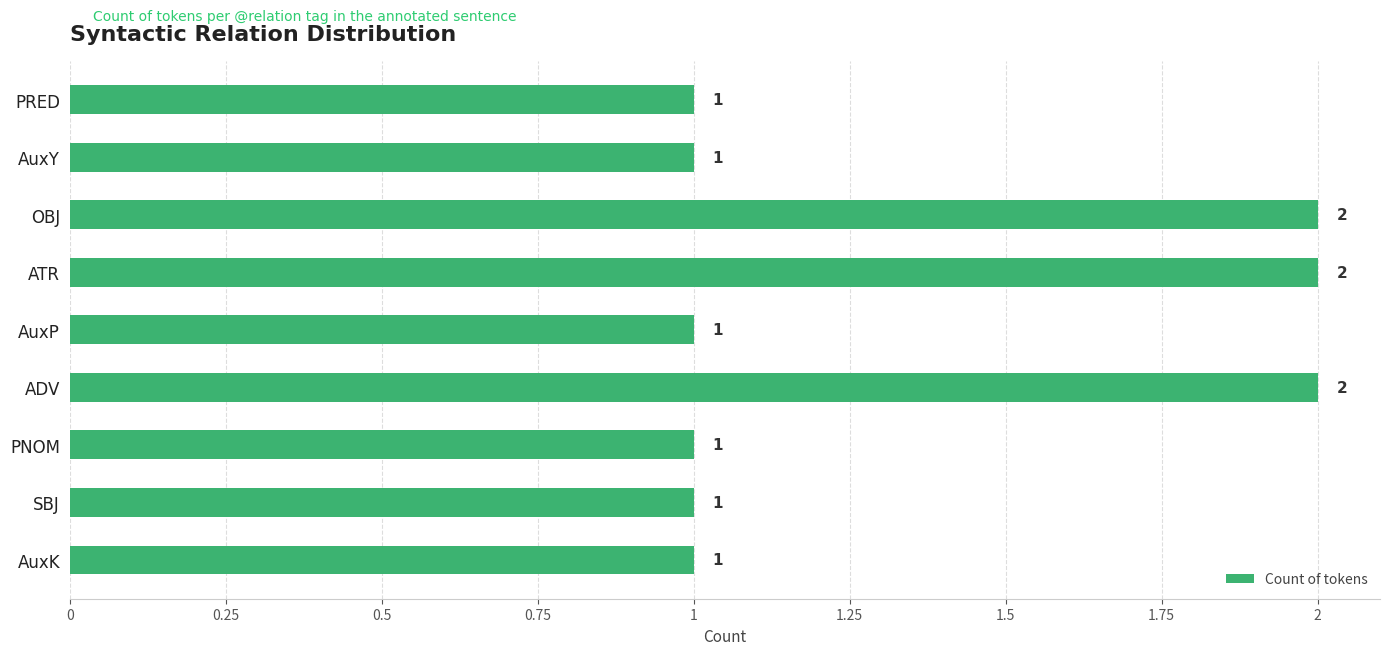

Count the values in the range 1 to 2.

9